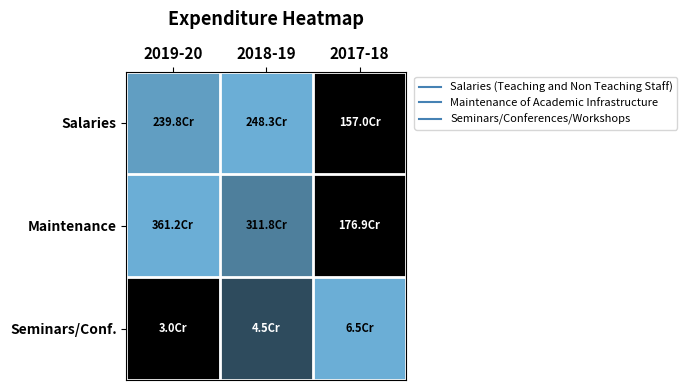

Which has a higher value, 2018-19 or 2019-20?

2018-19